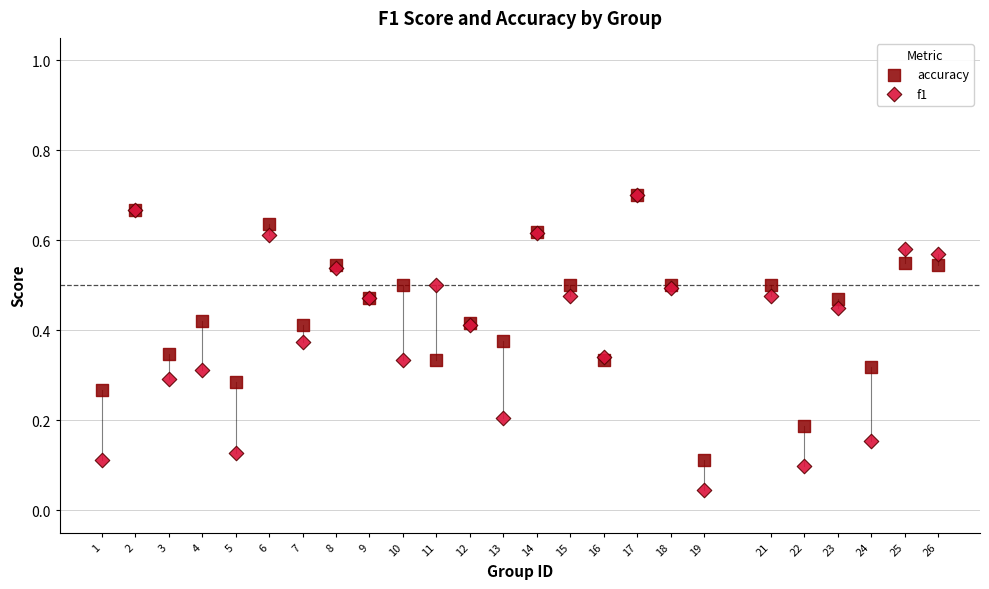

What are all the series names shown in the legend?

accuracy, f1